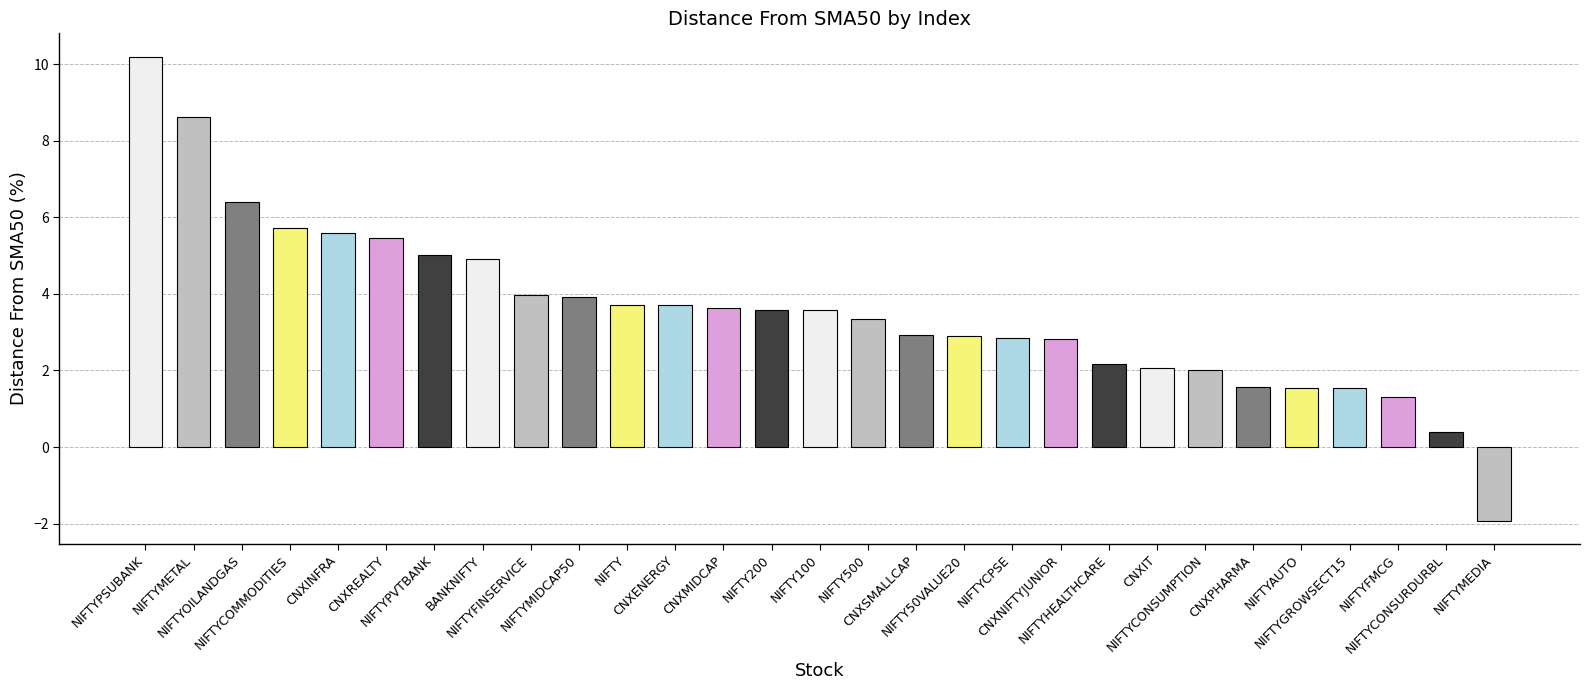

How many categories are shown in the chart?

29